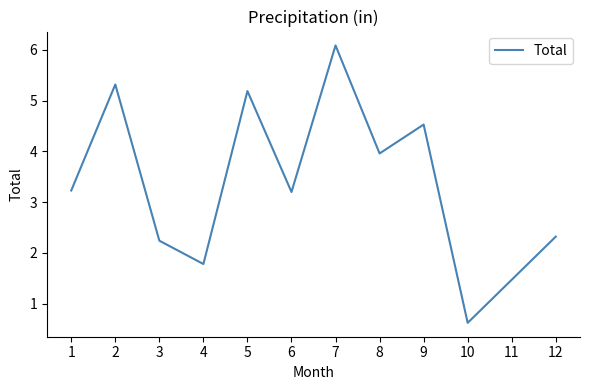

What is the smallest value displayed?

0.6